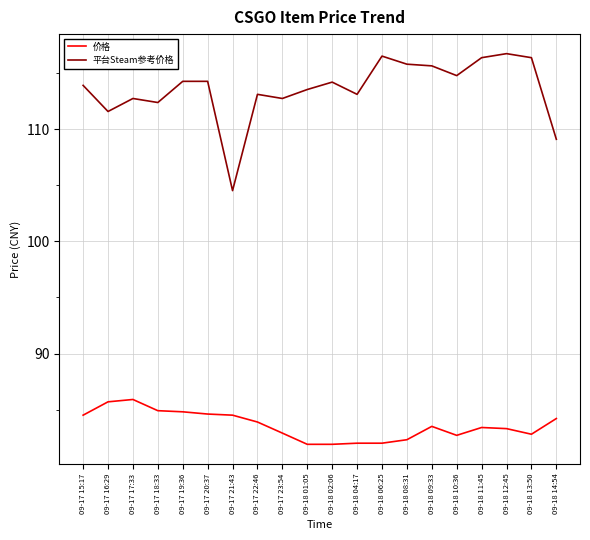

What is the highest value of the 价格 series?

85.9